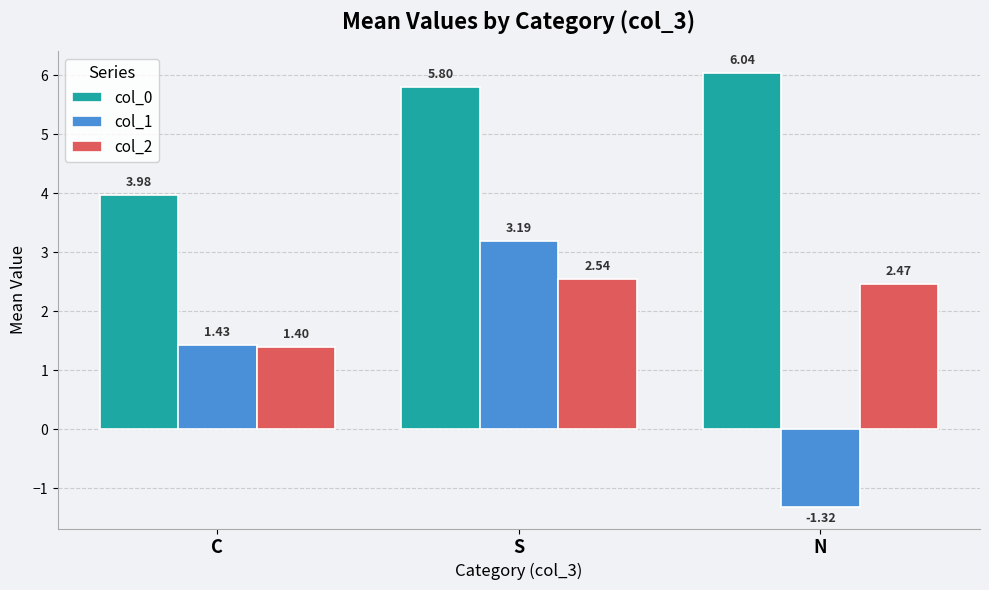

At which category is the sum across all series the highest?

S